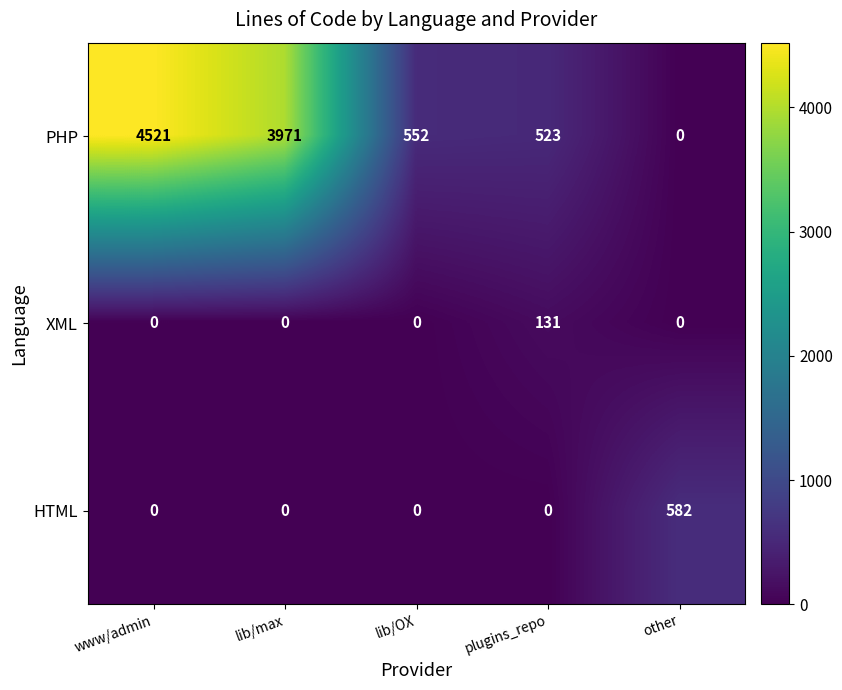

What is the maximum value shown in the chart?

4521